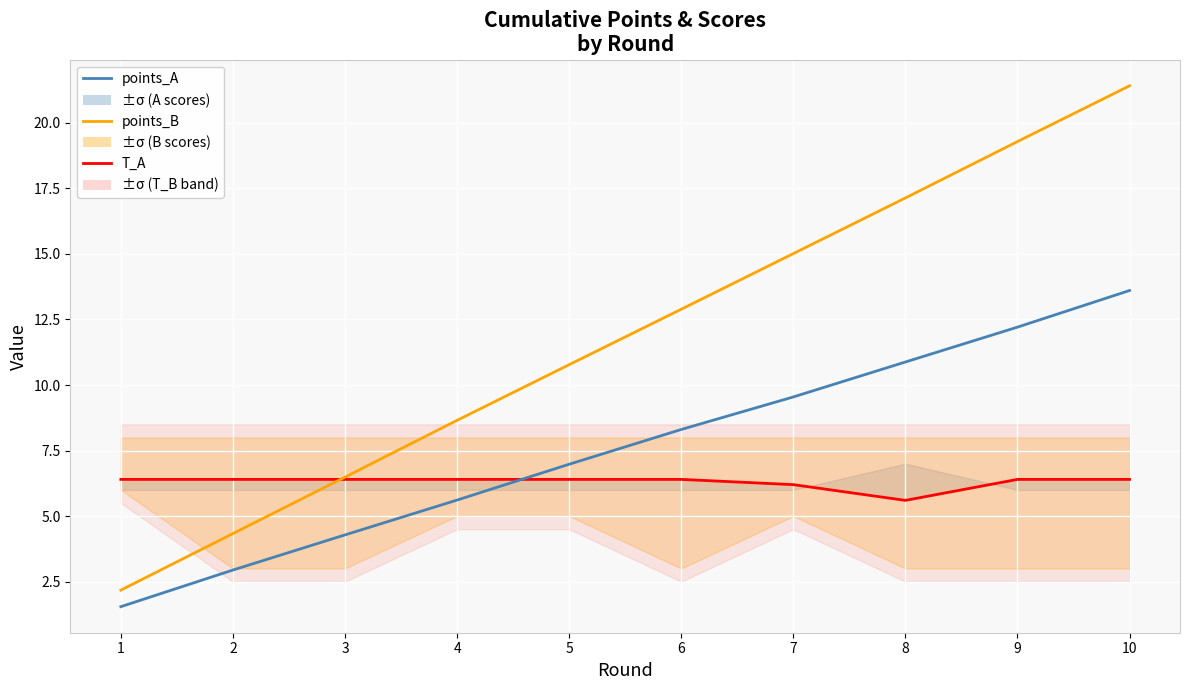

List the labels in order of points_A value, largest first.

10, 9, 8, 7, 6, 5, 4, 3, 2, 1